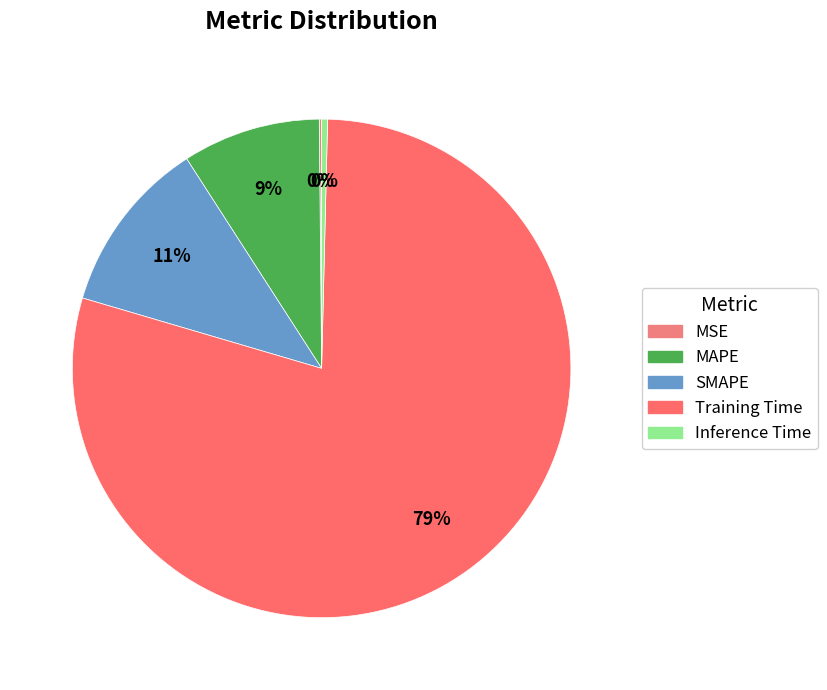

True or false: SMAPE accounts for 5% of the total.

False